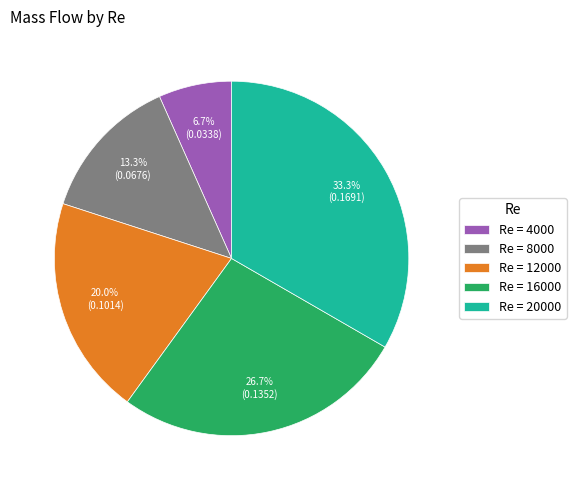

Between Re = 16000 and Re = 20000, which is larger?

Re = 20000